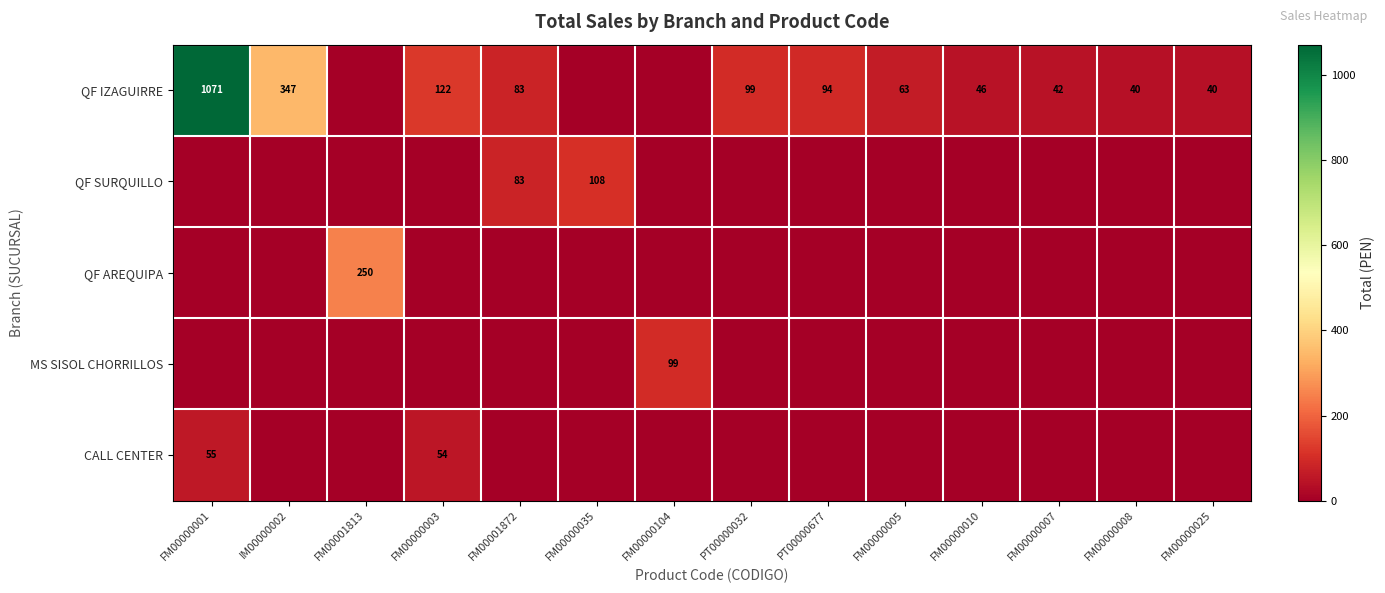

At how many categories does at least one series exceed 881?

1